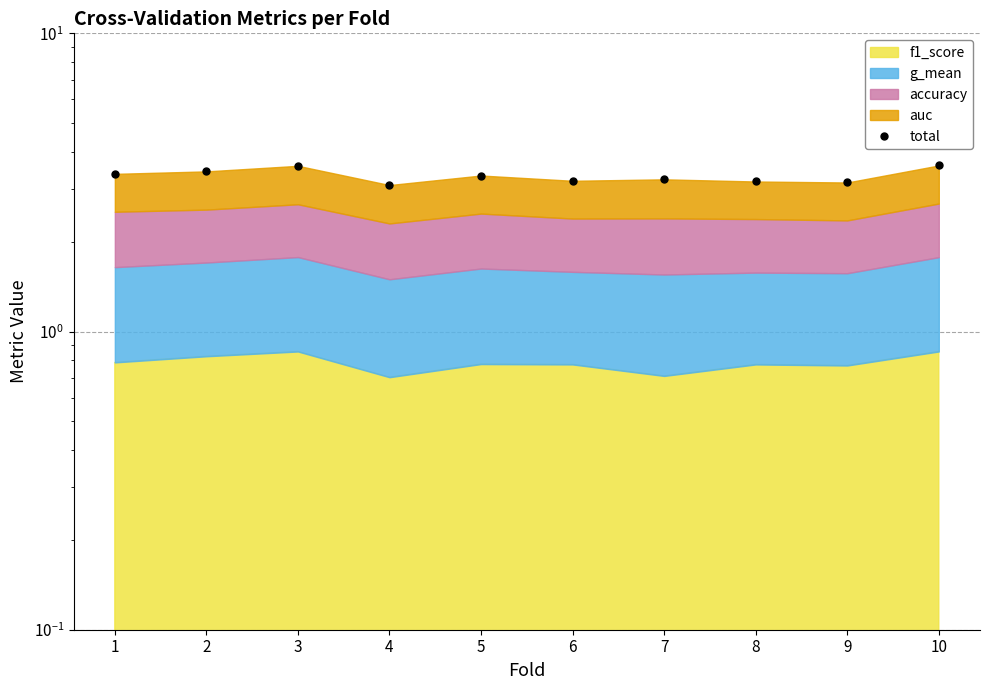

How many points are higher than both their immediate neighbors (excluding endpoints)?

3